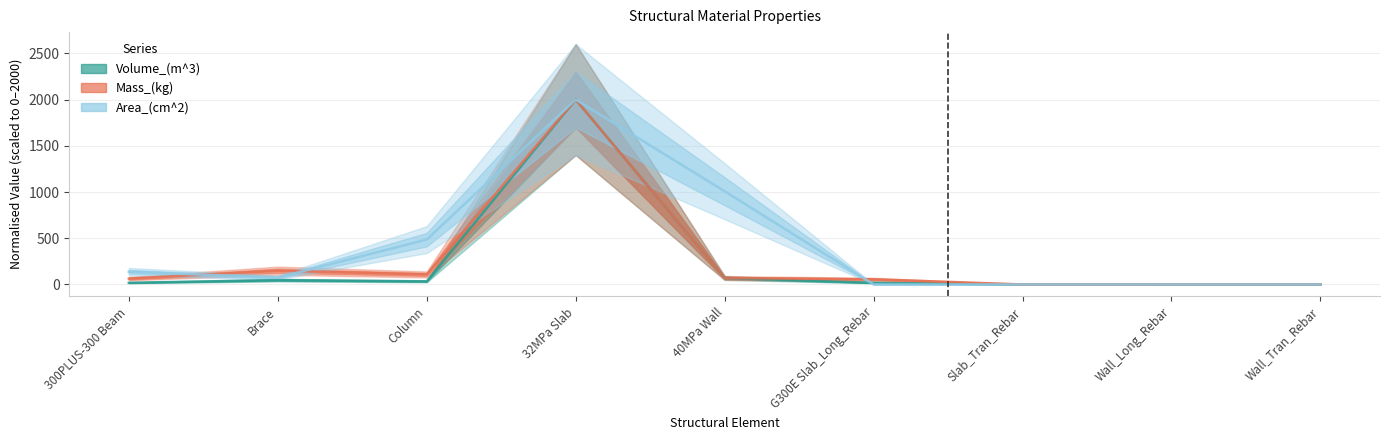

The Mass_(kg) series shows 182.3 at Column. True or false?

False